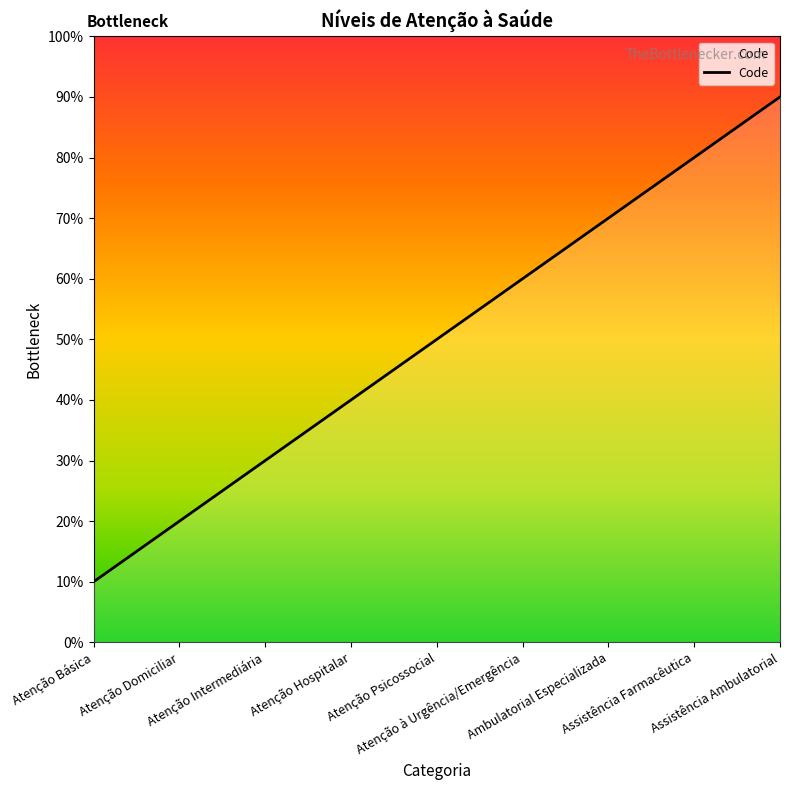

Does the chart have visible grid lines?

No